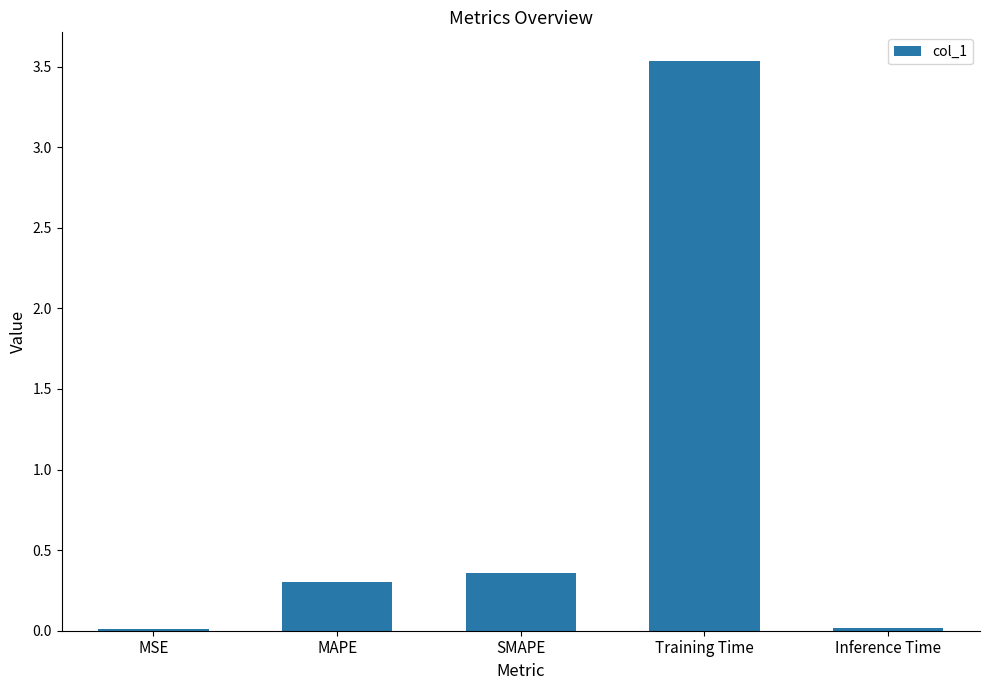

What is the difference between the maximum and minimum values?

3.5